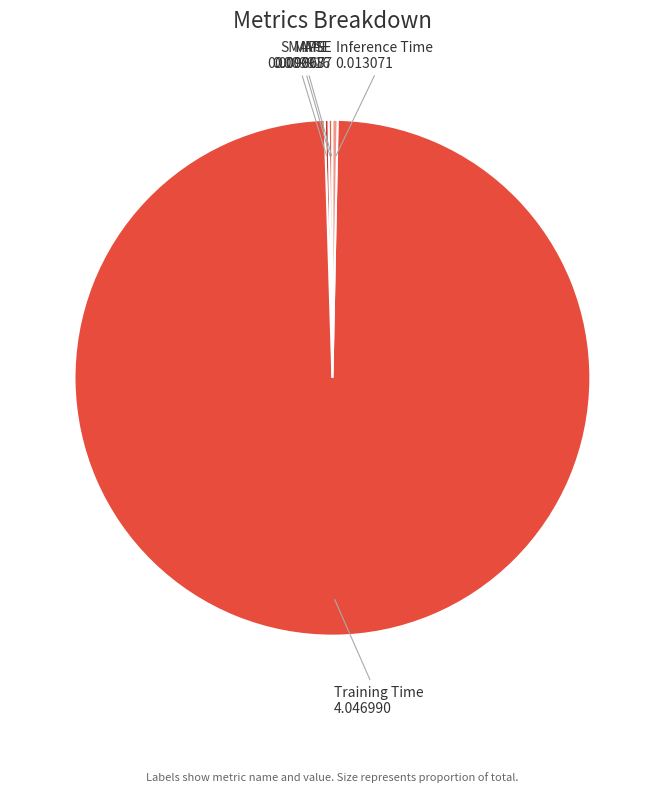

What is the largest slice in the pie chart?

Training Time